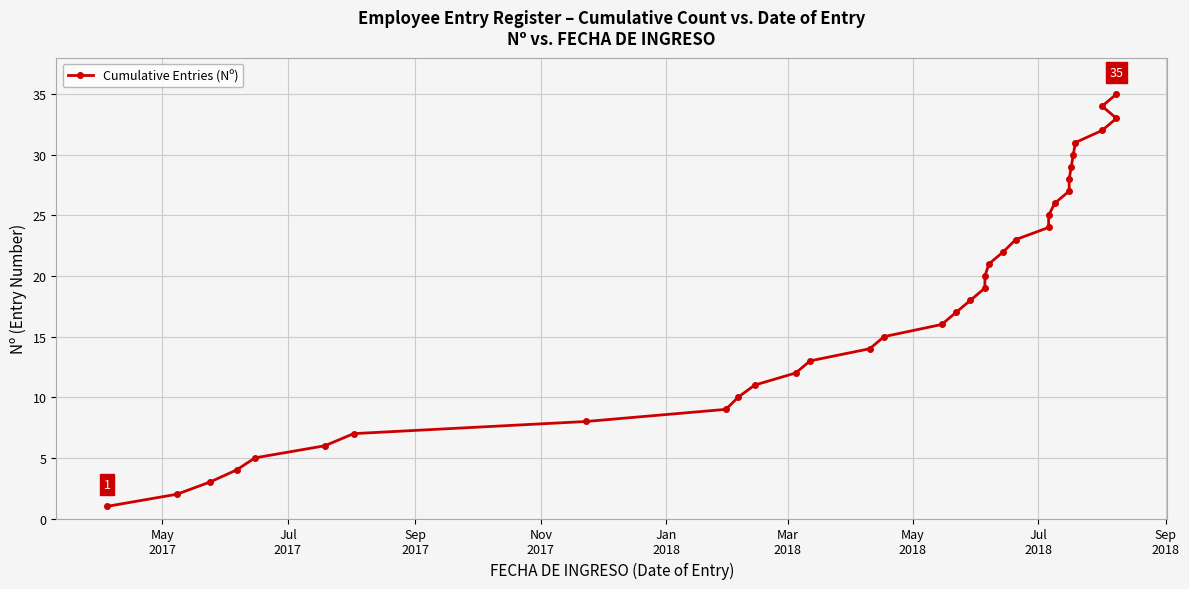

How many data points are less than 18?

17